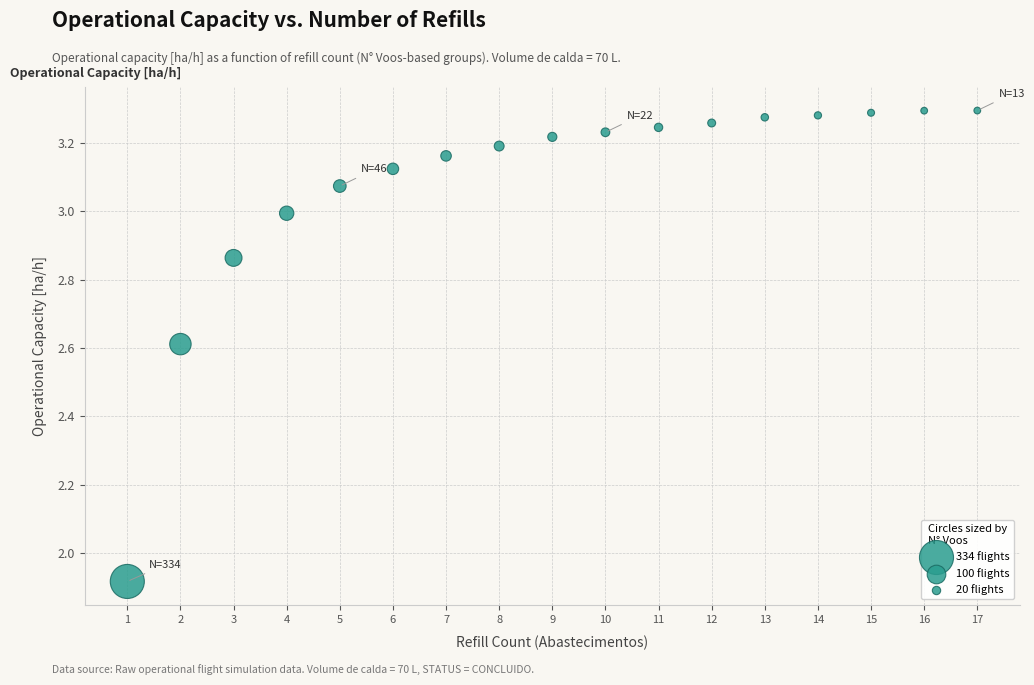

What is the range of Y values (max minus min)?

1.4